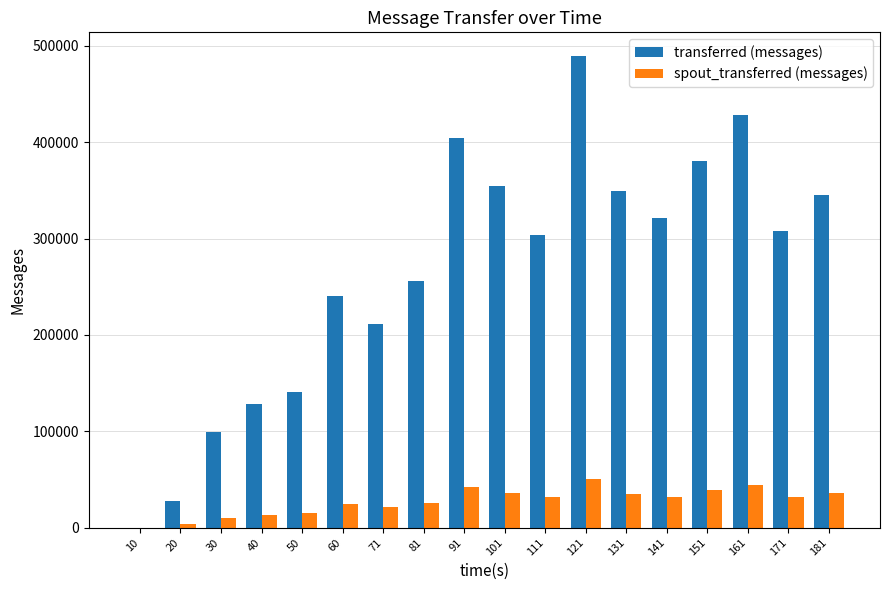

What is the maximum value shown in the chart?

489700